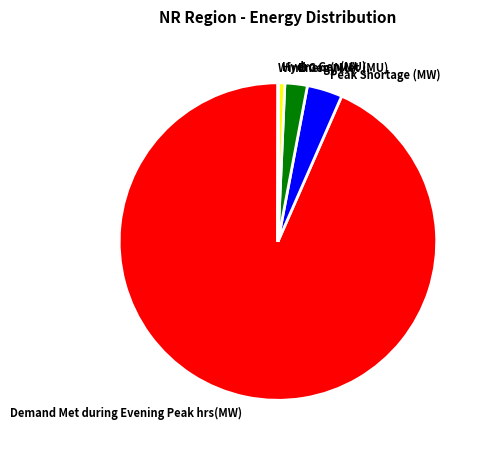

What is the largest slice in the pie chart?

Demand Met during Evening Peak hrs(MW)